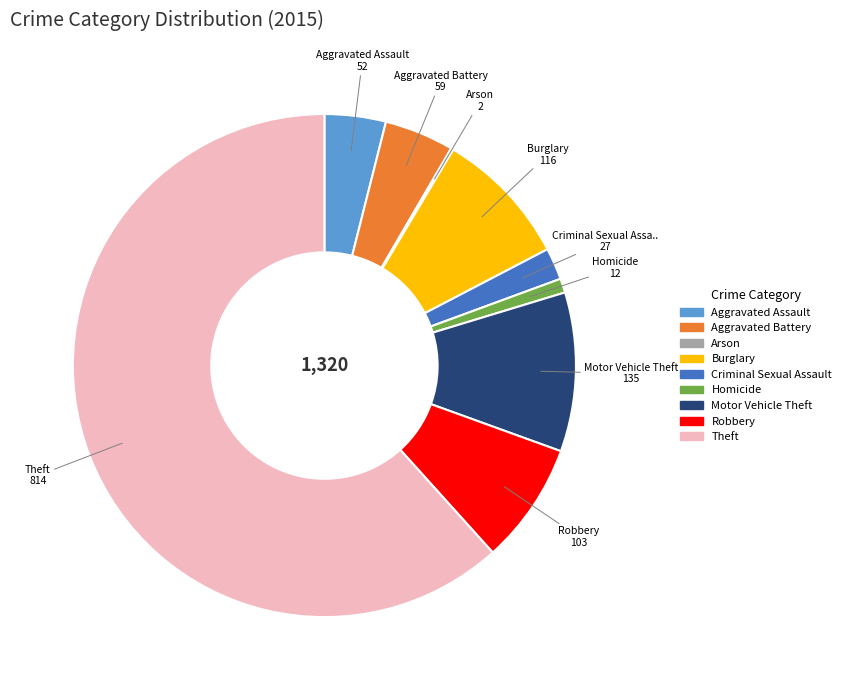

Which has a higher value, Aggravated Battery or Homicide?

Aggravated Battery